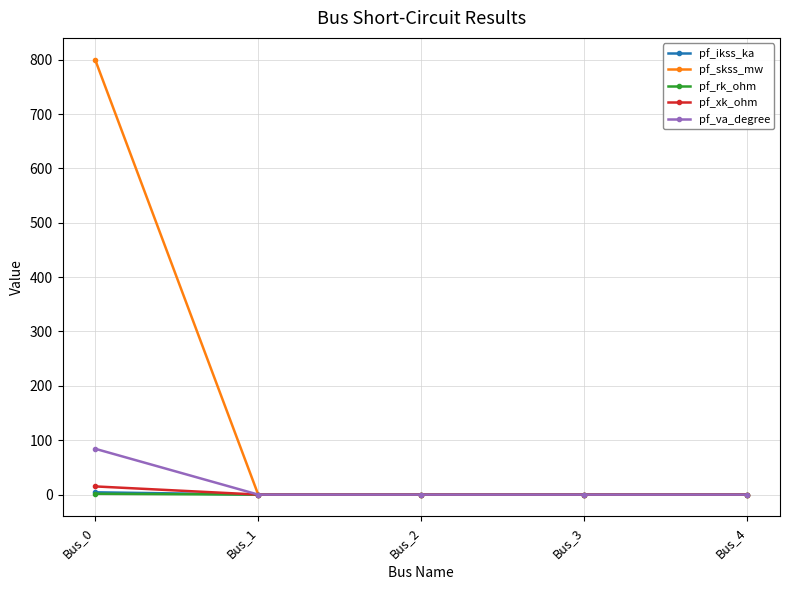

How many data points in pf_xk_ohm are above 0?

1